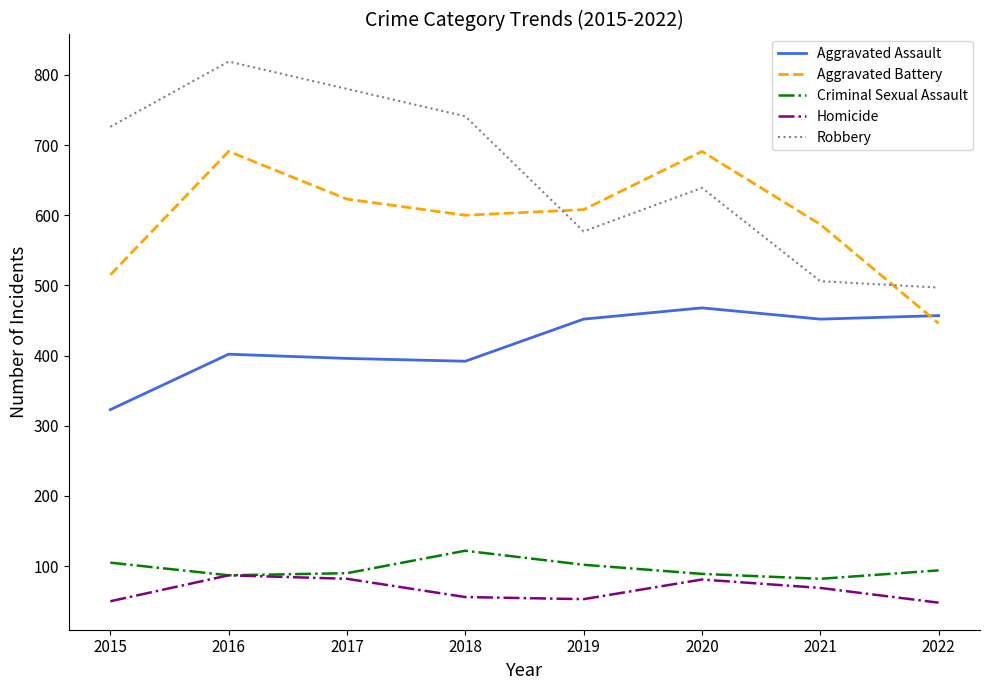

Which series has the widest spread of values?

Robbery